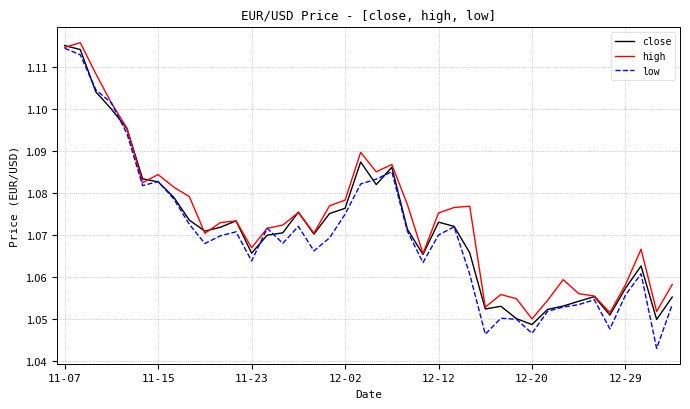

In high, how many points are higher than both neighbors (excluding endpoints)?

10